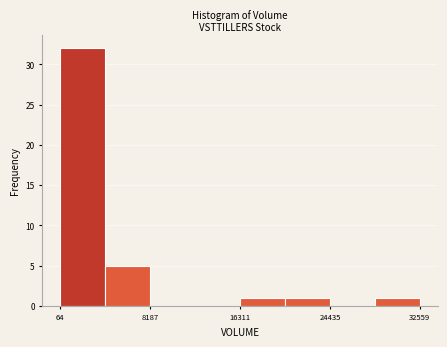

Reading left to right, list every bar in this chart as the range it spans on the x-axis followed by its height. Neither the bar edges nor the heights are printed on the chart, so give them approximately, as read against the axes.

0 to 4000: 32
4000 to 8000: 5
8000 to 12000: 0
12000 to 16000: 0
16000 to 20000: 1
20000 to 24000: 1
24000 to 28000: 0
28000 to 33000: 1